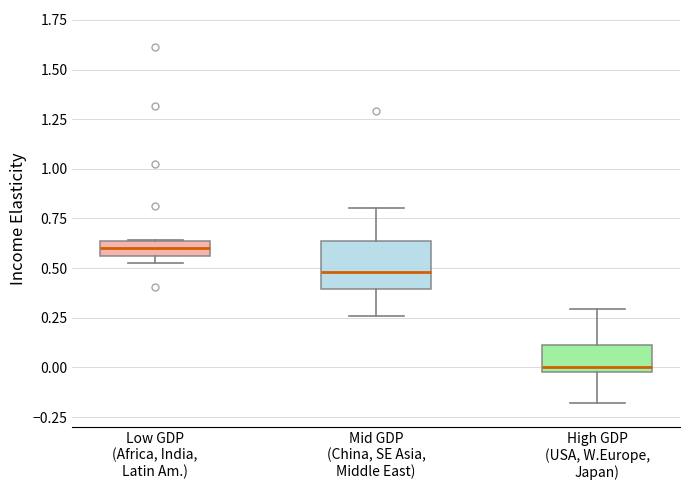

Where is the lower edge of the box for Mid GDP (China, SE Asia, Middle East) on the y-axis? The values are not printed on the chart, so give them approximately, as read against the axis.

0.40